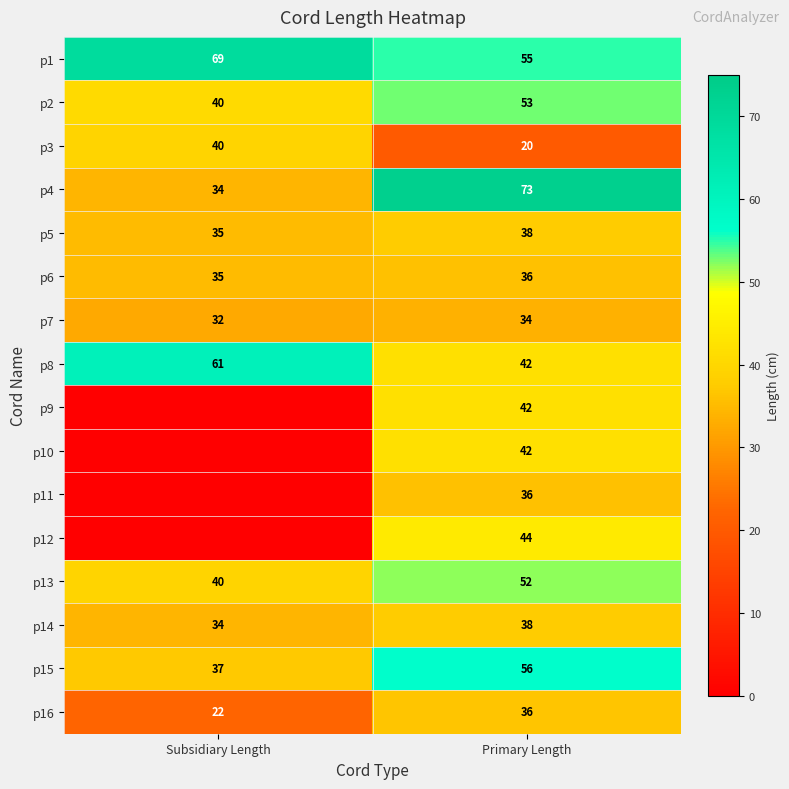

True or false: p2 has a value of 91 at Primary Length.

False